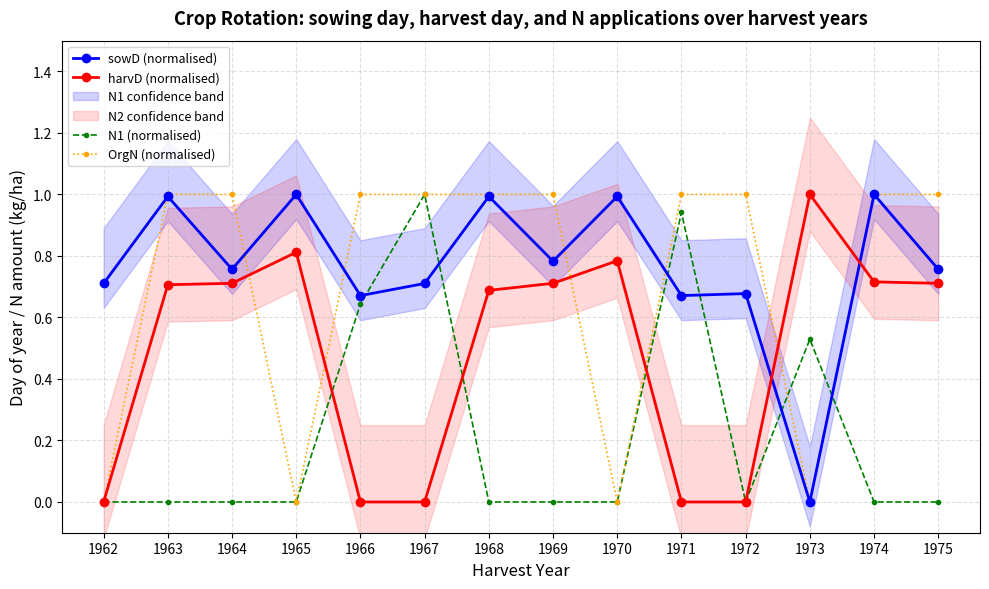

At which category is the sum across all series the highest?

1974